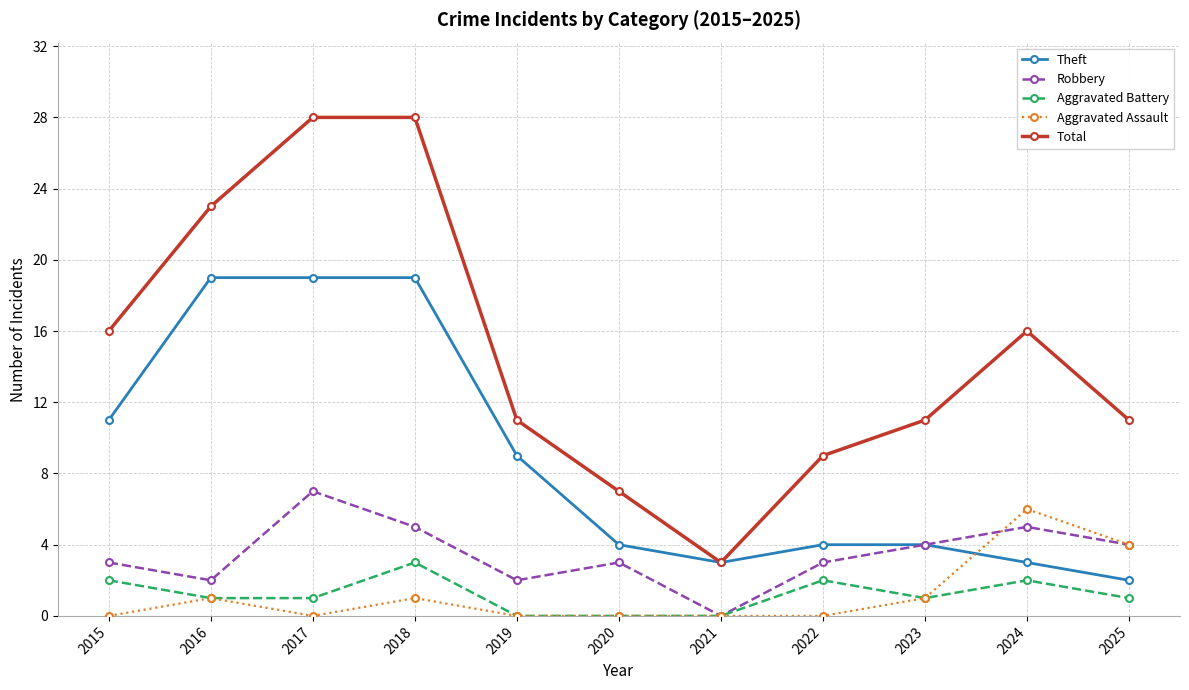

Is the value of Aggravated Battery at 2025 greater than the value of Aggravated Assault at 2017?

Yes